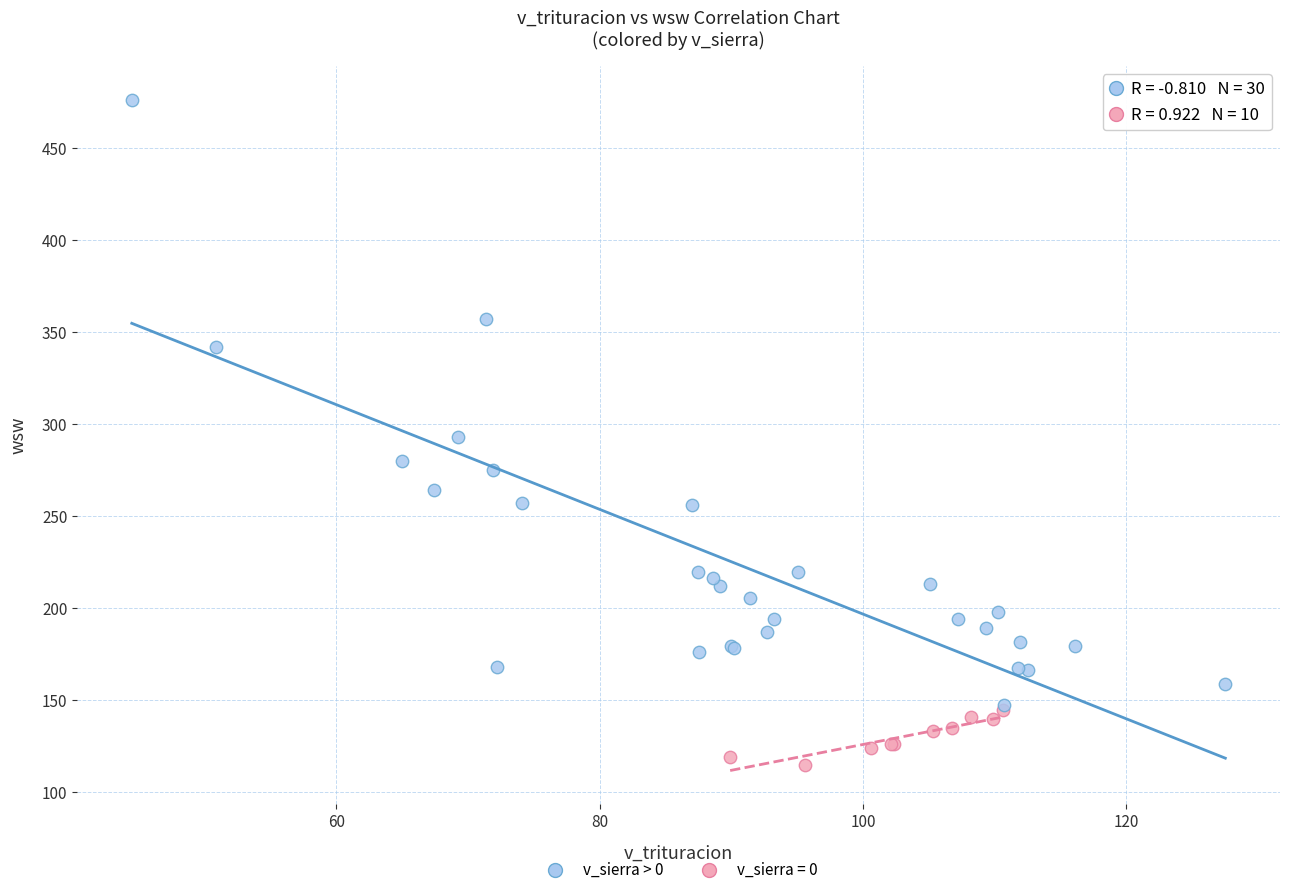

Which series has the widest spread of Y values?

v_sierra > 0